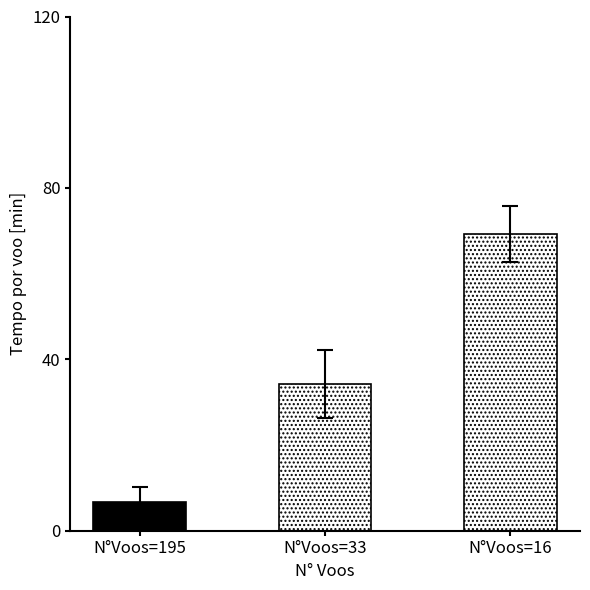

At which label does Tempo por voo [min] first exceed 69?

16